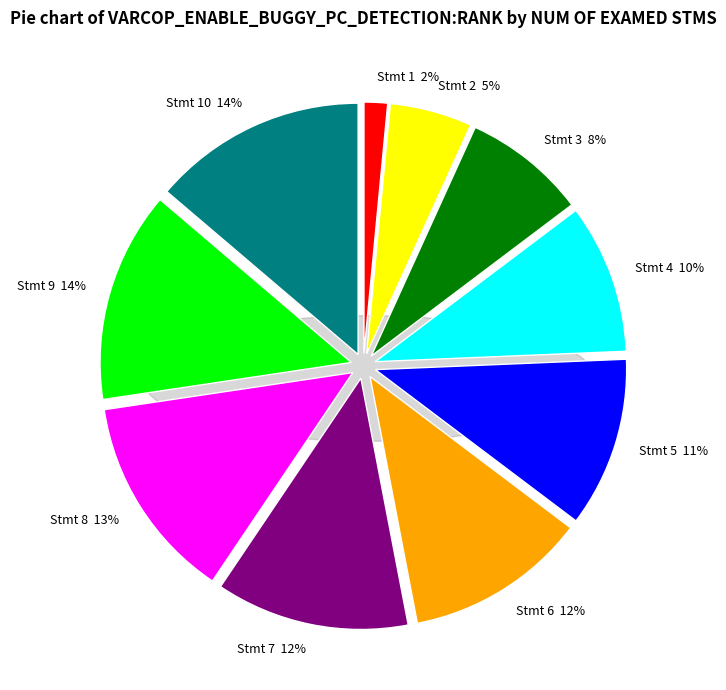

To the nearest percent, what percentage of the pie is 2?

5%